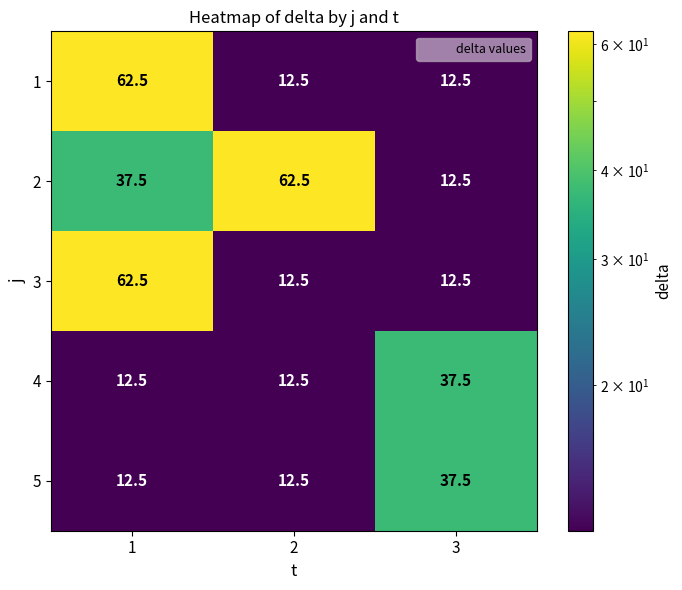

Is it true that 4 equals 12.5 at 1?

True